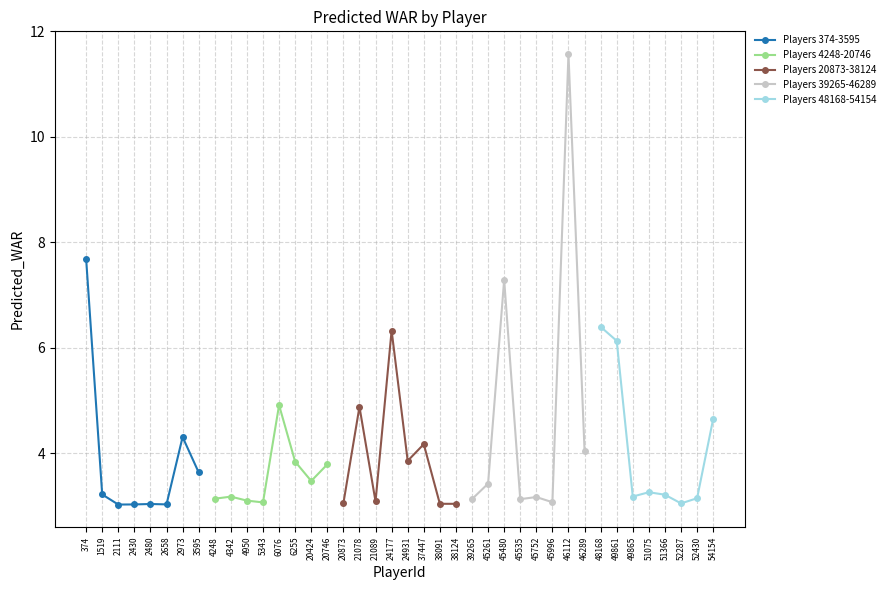

After their last crossing, which series has the higher values: Players 374-3595 or Players 20873-38124?

Players 374-3595